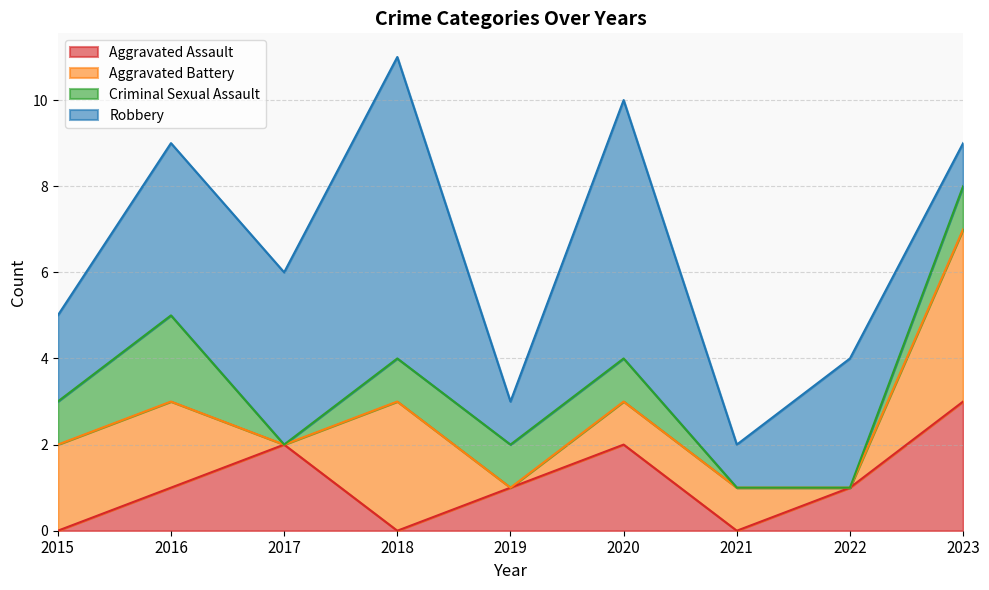

At which category does Aggravated Assault reach its first local valley?

2018